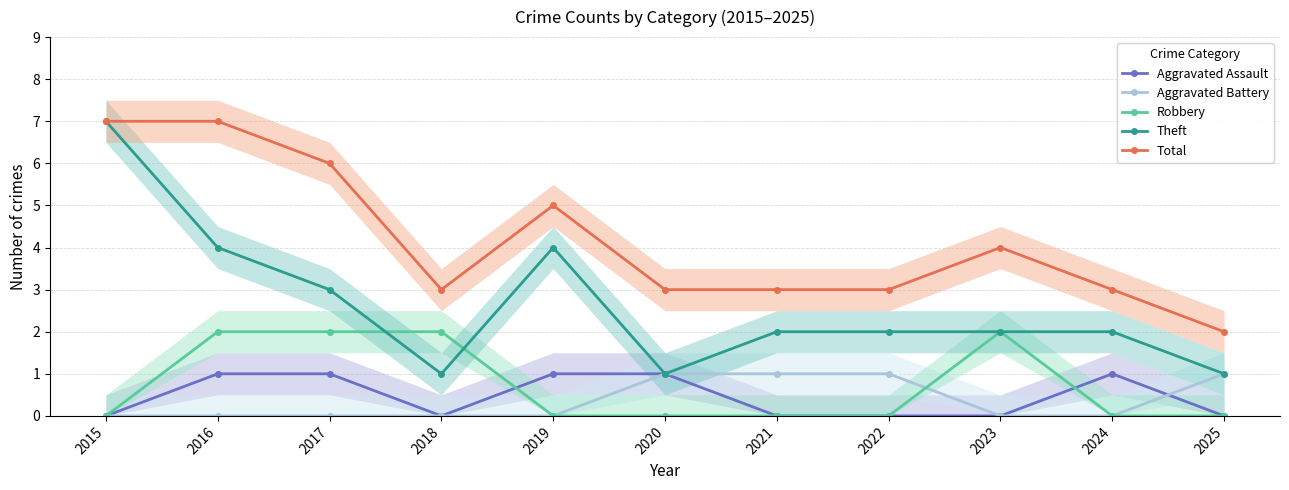

Where is the first local maximum for Theft?

2019